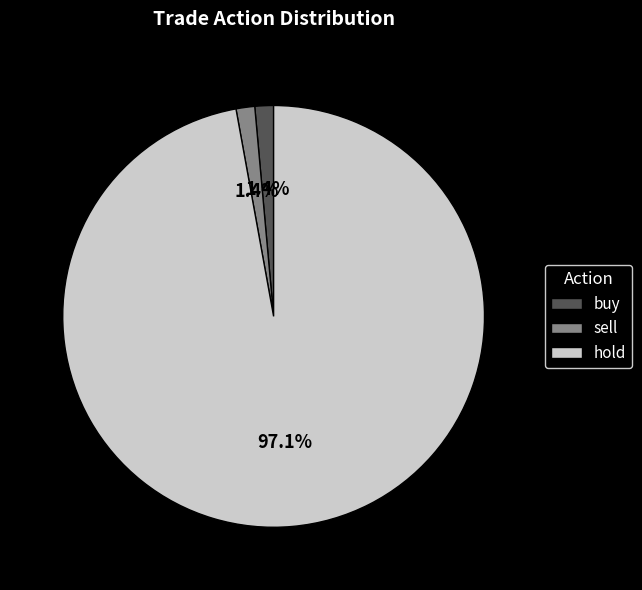

To the nearest percent, what is the difference between the hold and buy slice percentages?

96%